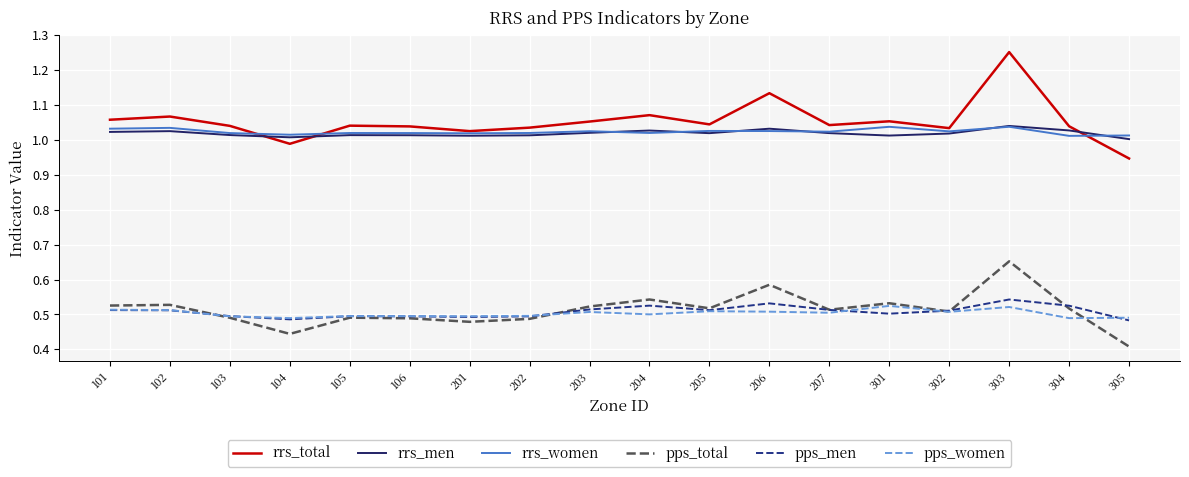

True or false: pps_men and rrs_women cross at least once.

False